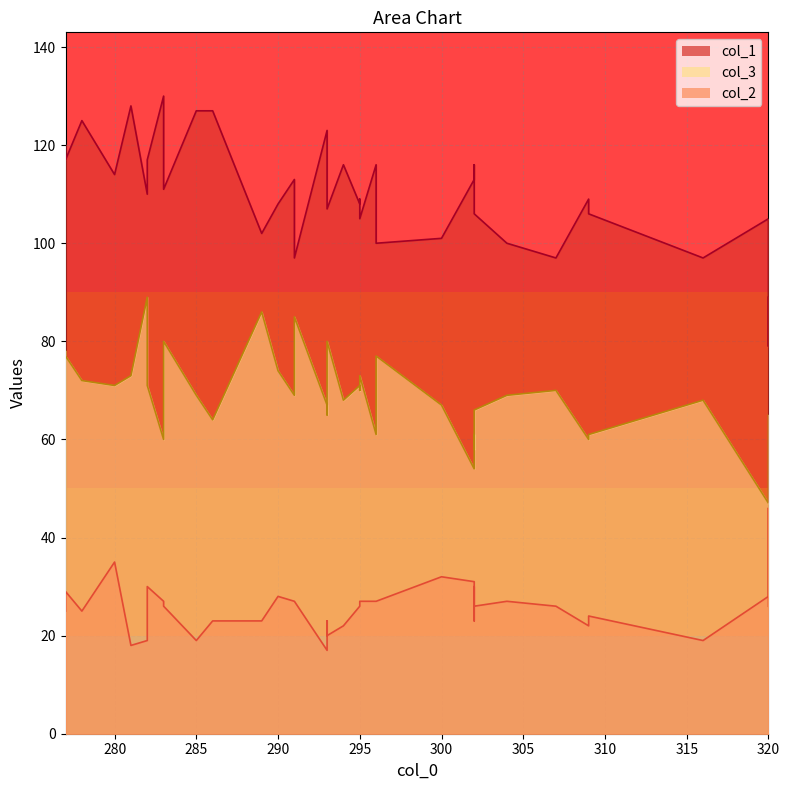

What is the maximum value shown in the chart?

130